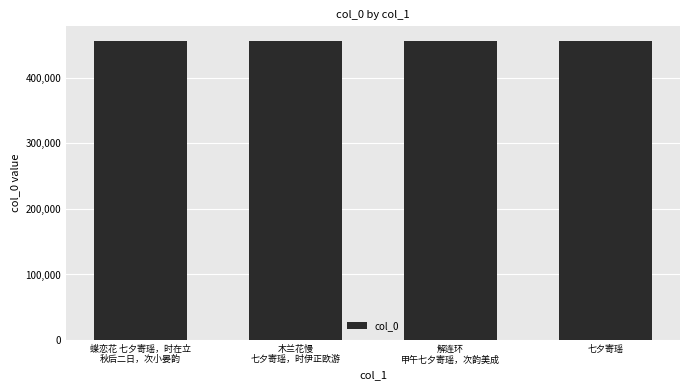

The chart shows a value of 455900 at 解连环
甲午七夕寄瑶，次韵美成. True or false?

True